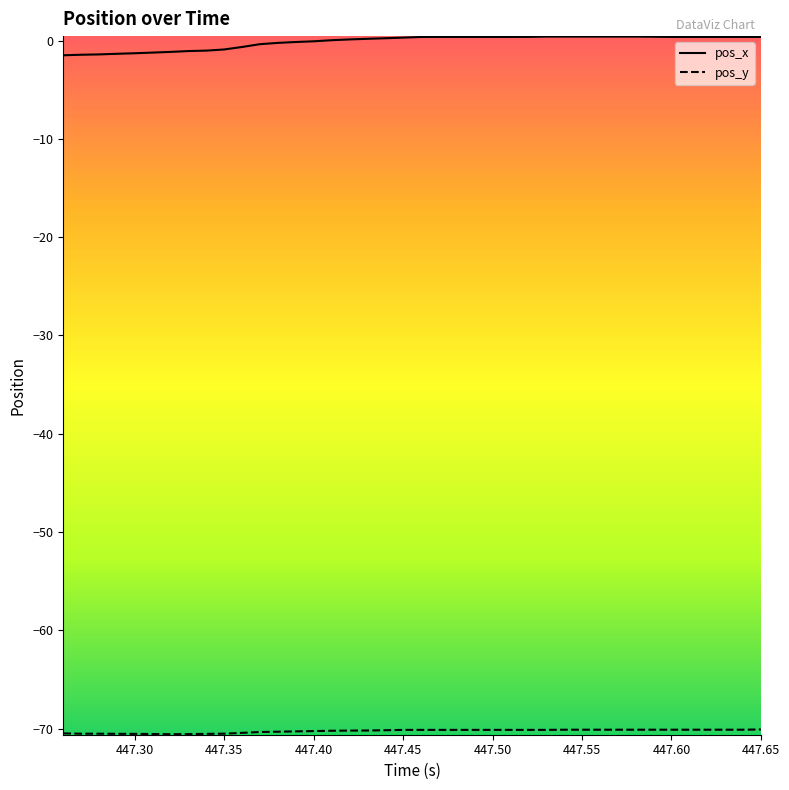

Which series has the largest range (max minus min)?

pos_x